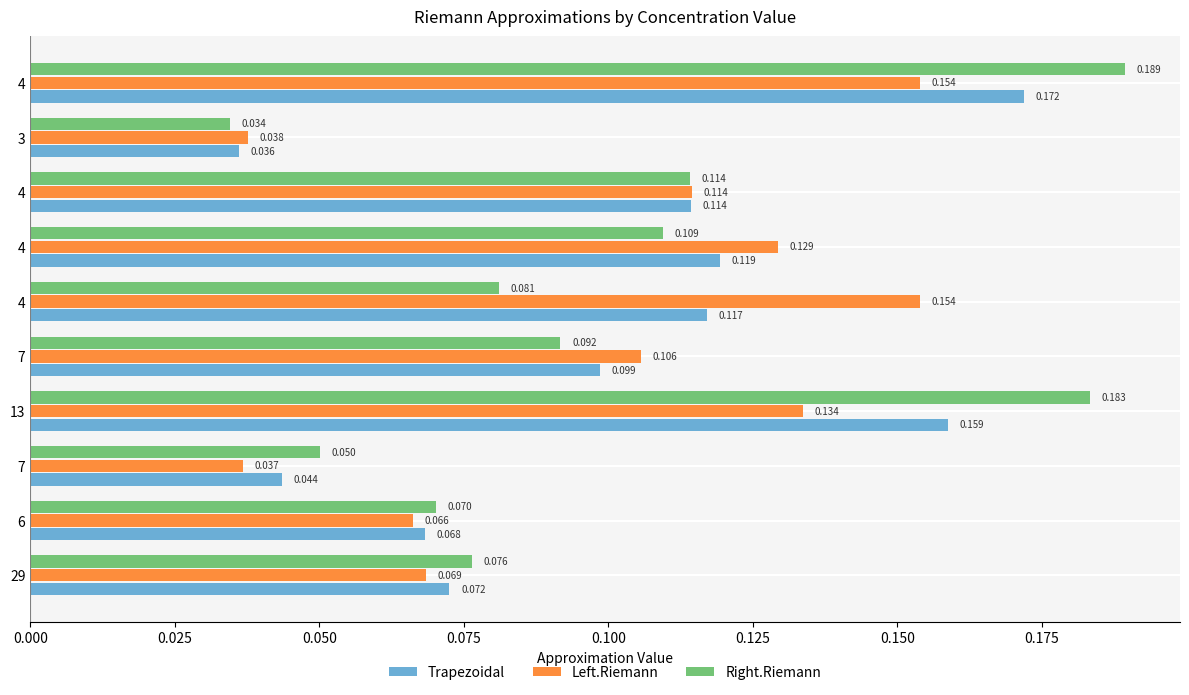

Count the Right.Riemann values in the range 0 to 1.

10